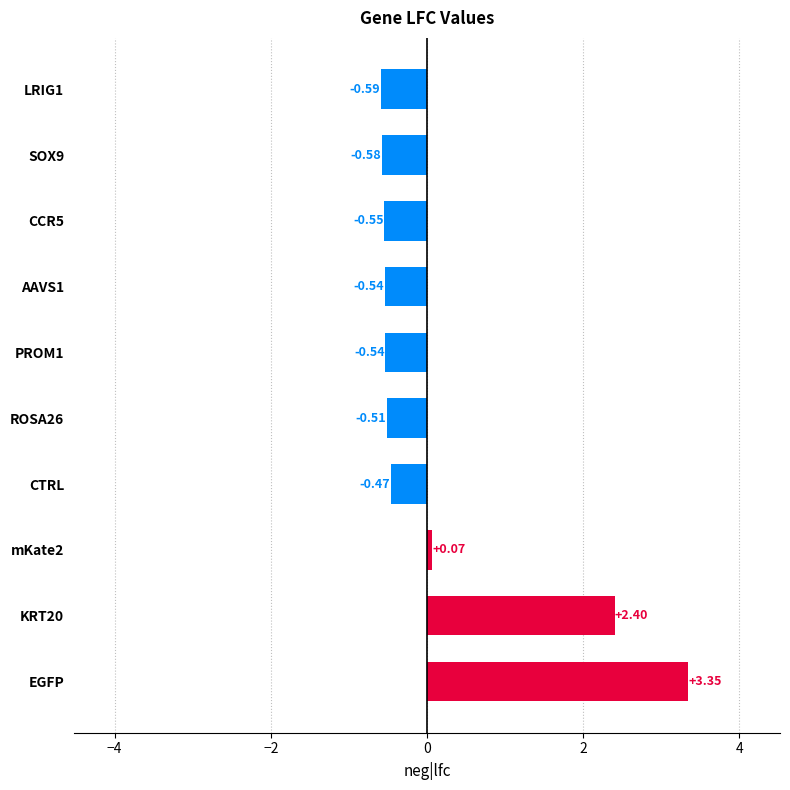

How many categories are shown in the chart?

10